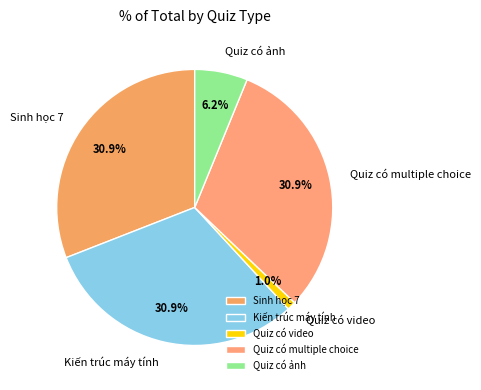

To the nearest percent, what is the difference between the Sinh học 7 and Quiz có ảnh slice percentages?

25%